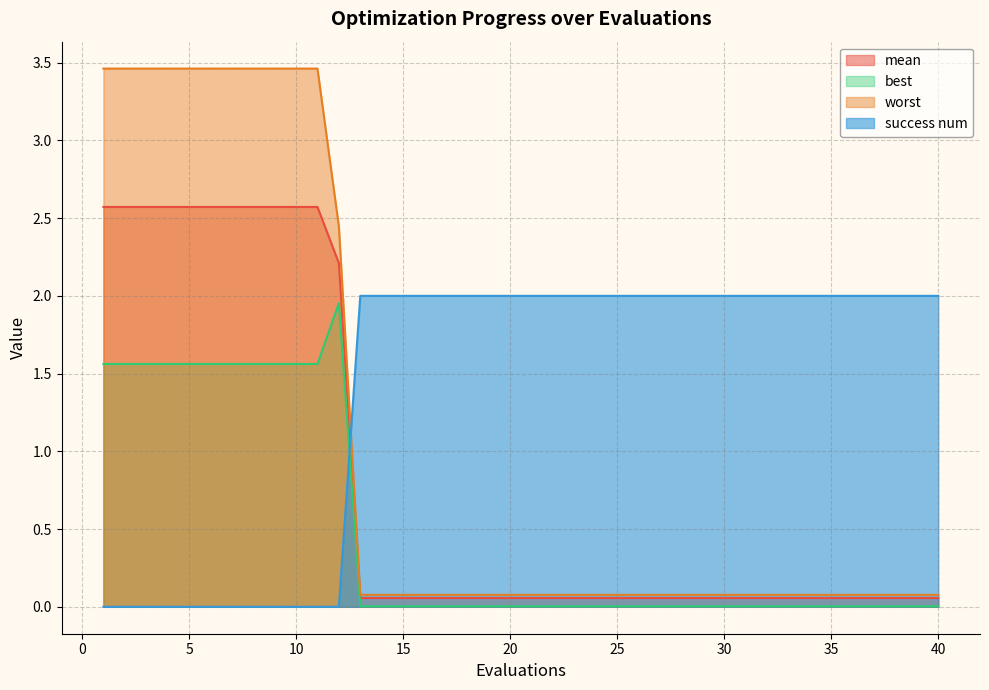

How many lines are shown in the chart?

4